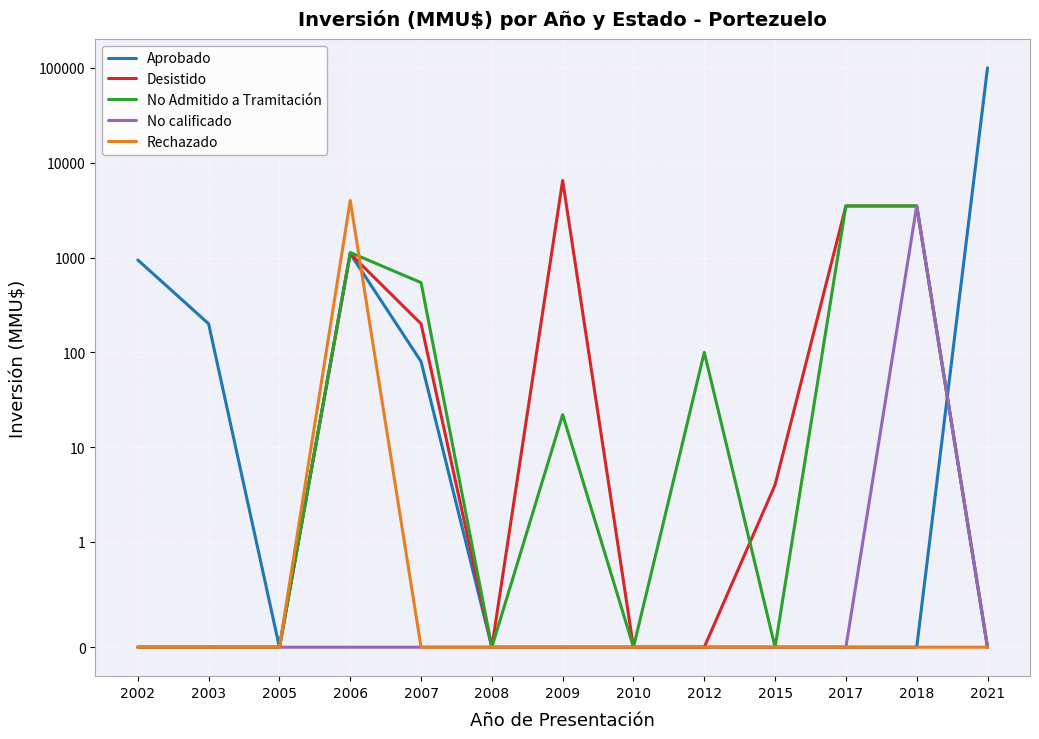

True or false: Rechazado and Desistido cross at least once.

True